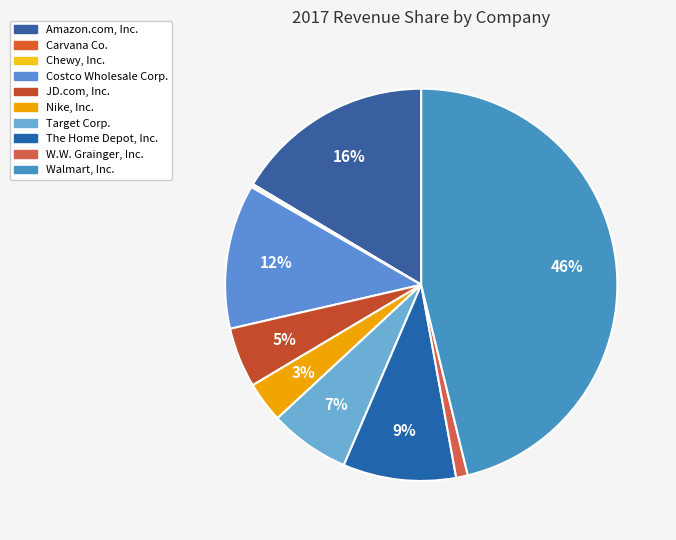

Which slice is the smallest?

Carvana Co.